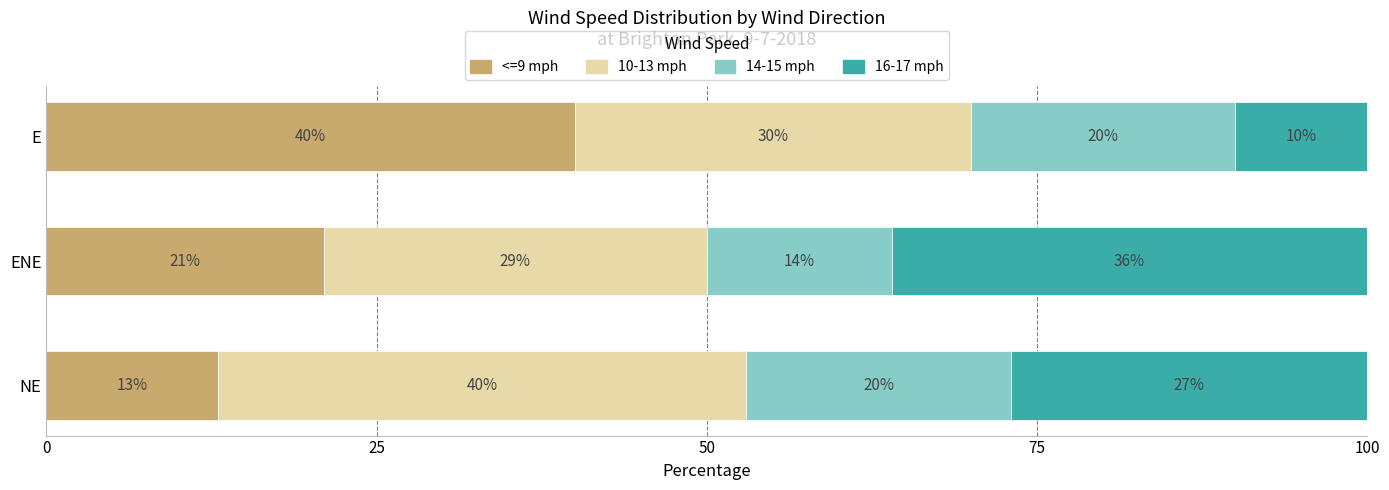

Which category has the lowest value in the <=9 mph series?

NE